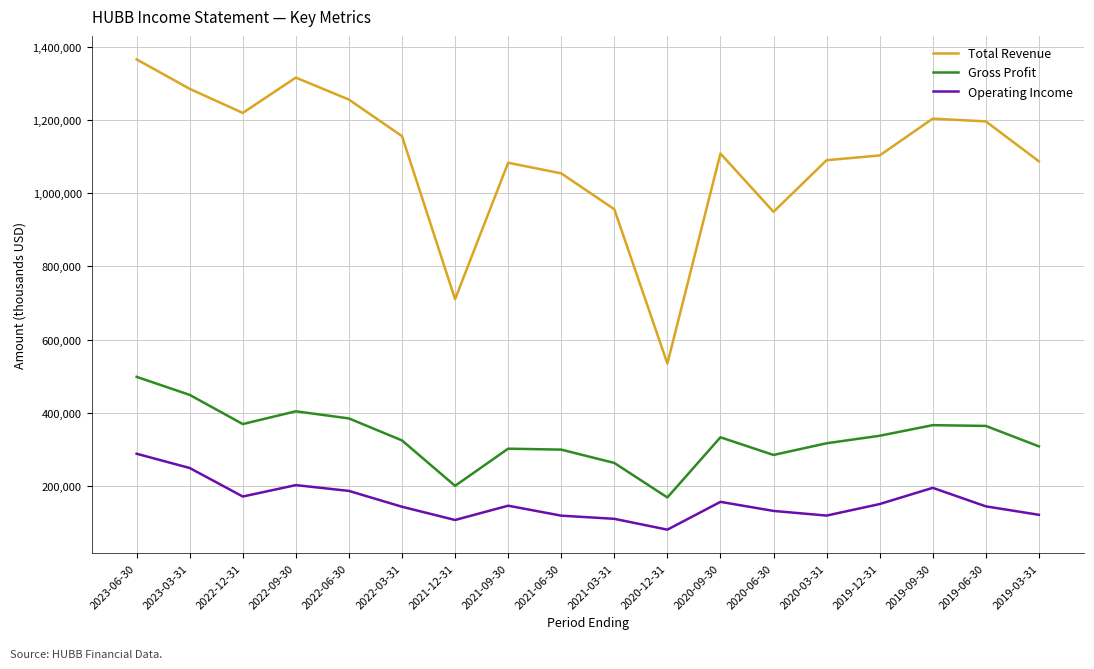

What is the total value across all series at 2022-06-30?

1826600